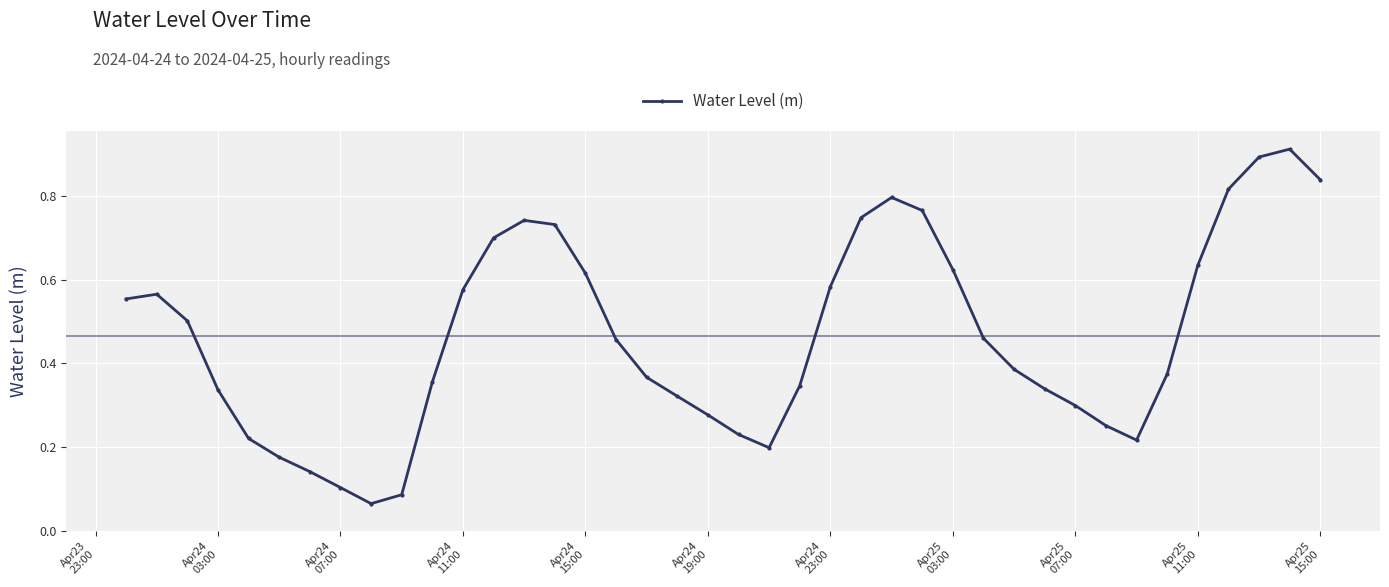

Does the chart display data point markers on the line(s)?

Yes